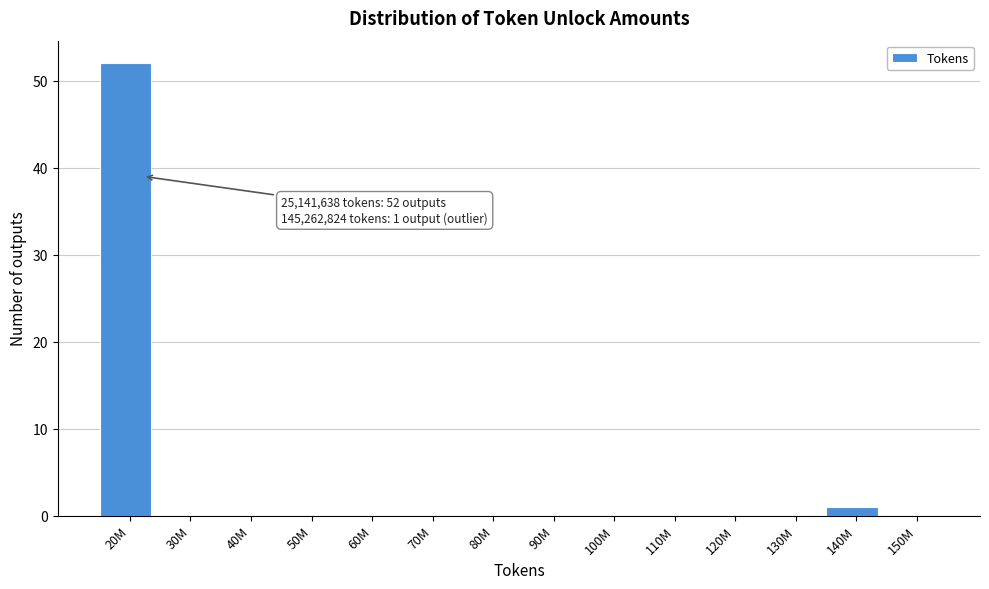

Reading left to right, transcribe all the data shown in this chart.

20M=52	30M=0	40M=0	50M=0	60M=0	70M=0	80M=0	90M=0	100M=0	110M=0	120M=0	130M=0	140M=1	150M=0